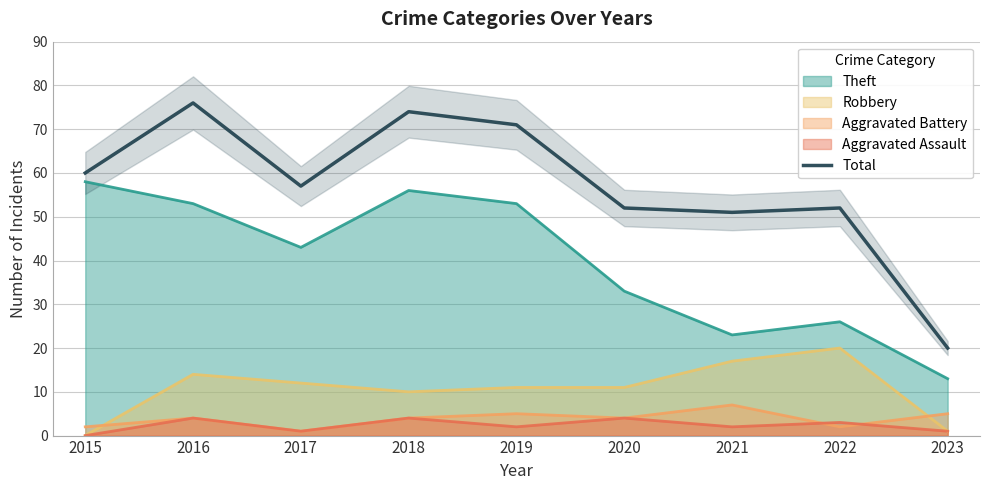

Which category has the lowest value across all series?

2023